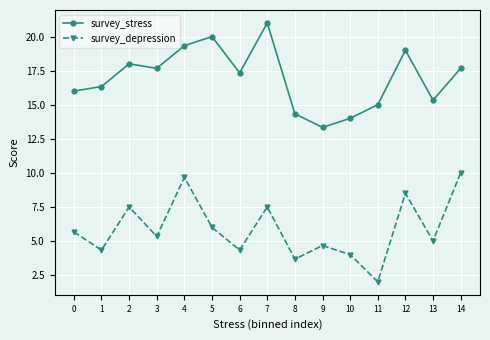

What value does the survey_depression series have at 13?

5.0